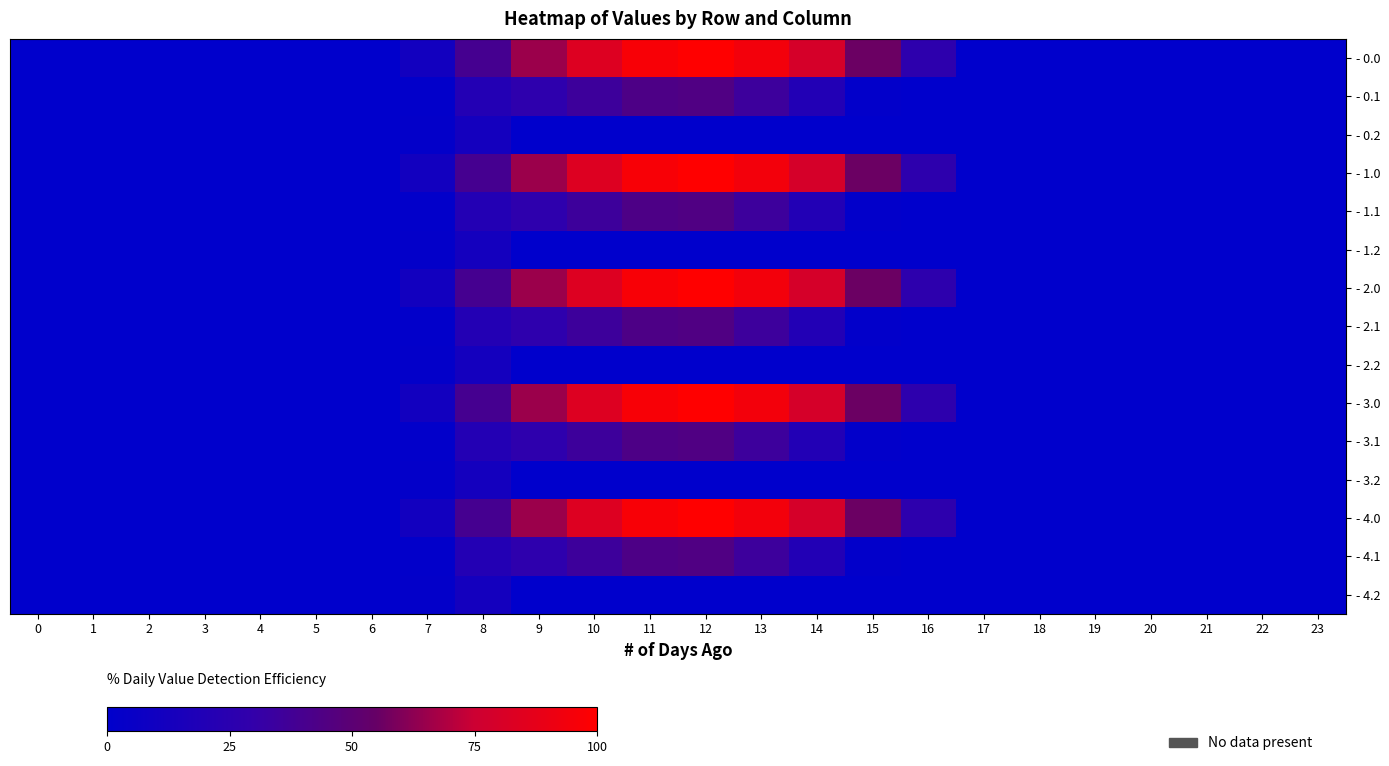

List the series in order of their peak value, highest first.

- 0.0, - 1.0, - 2.0, - 3.0, - 4.0, - 0.1, - 1.1, - 2.1, - 3.1, - 4.1, - 0.2, - 1.2, - 2.2, - 3.2, - 4.2